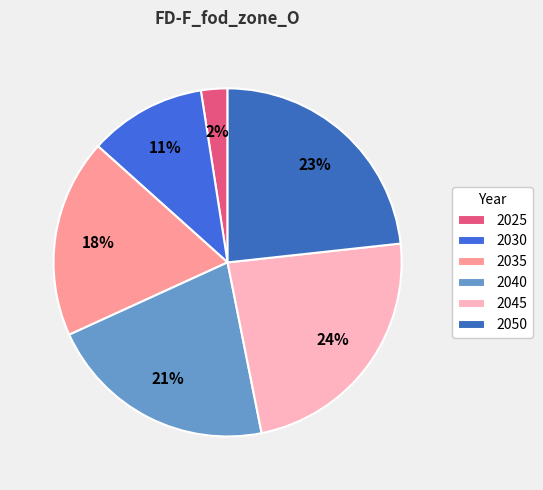

To the nearest percent, what is the combined percentage of 2025 and 2030?

13%